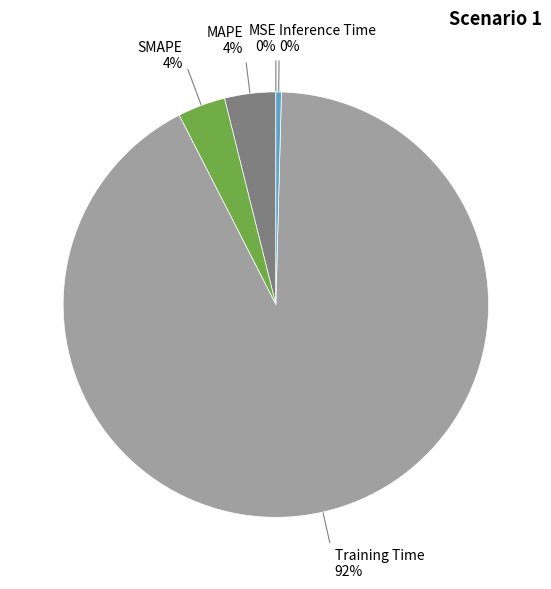

To the nearest percent, what is the combined percentage of Training Time and SMAPE?

96%